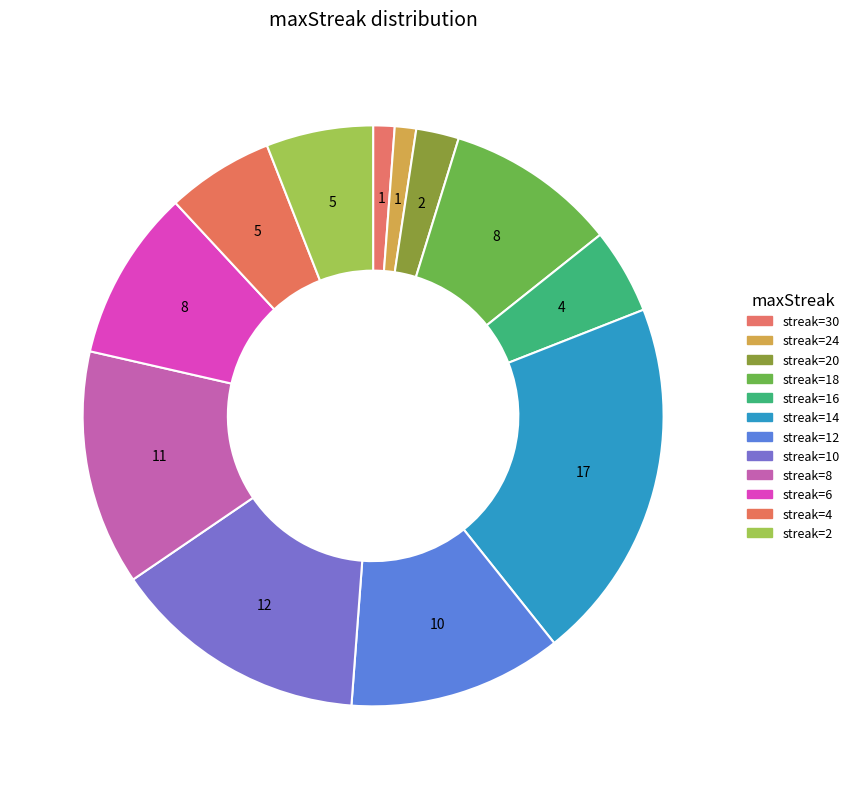

Count the number of slices in the pie.

12